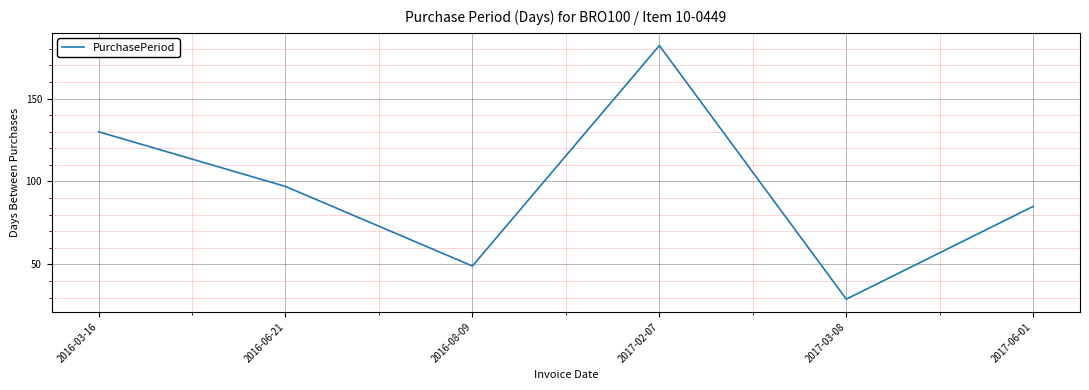

Read the value at 2017-03-08, to the nearest 5.

30